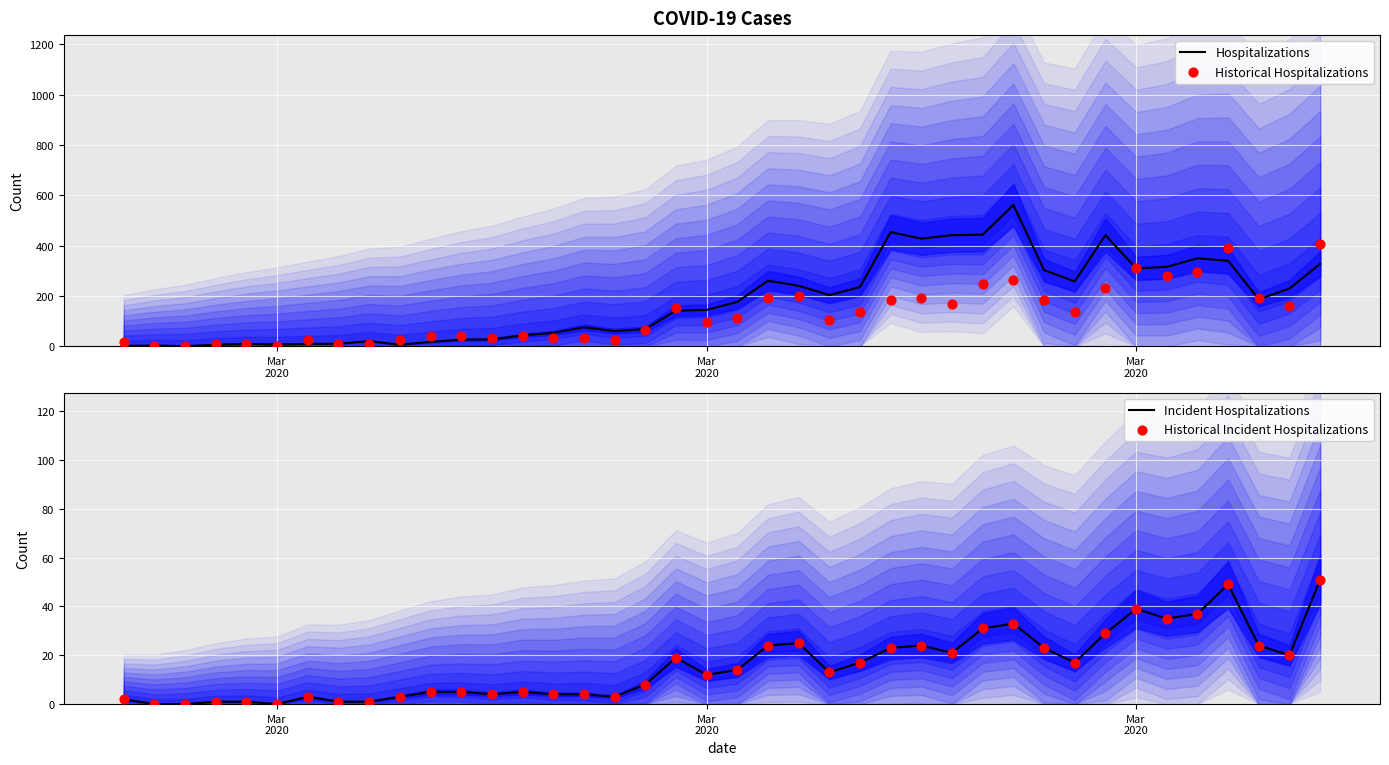

Which series reaches the maximum Y coordinate?

Hospitalizations